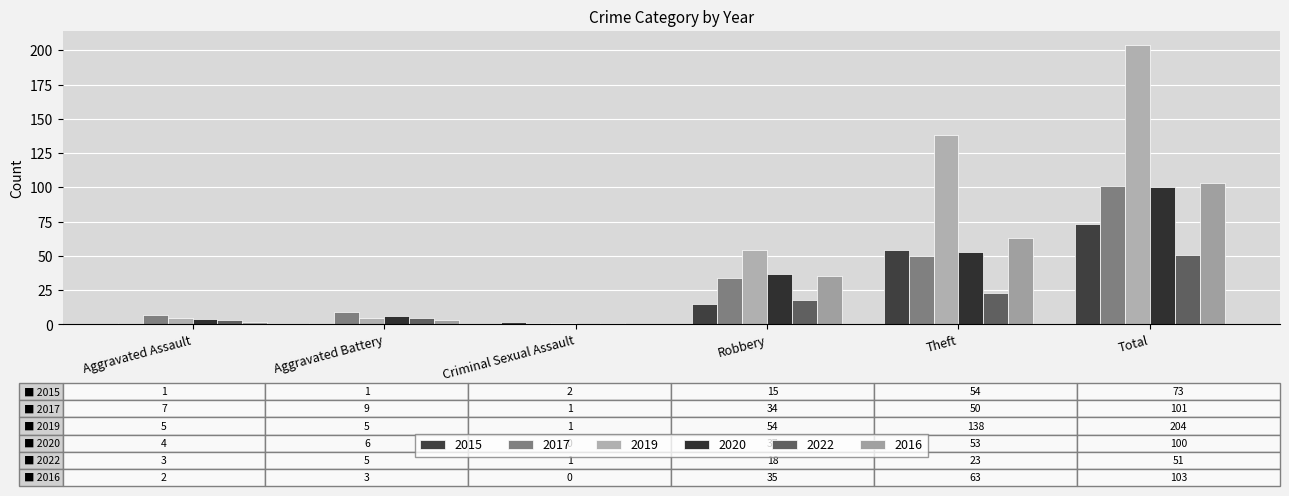

The 2020 series shows -61 at Criminal Sexual Assault. True or false?

False